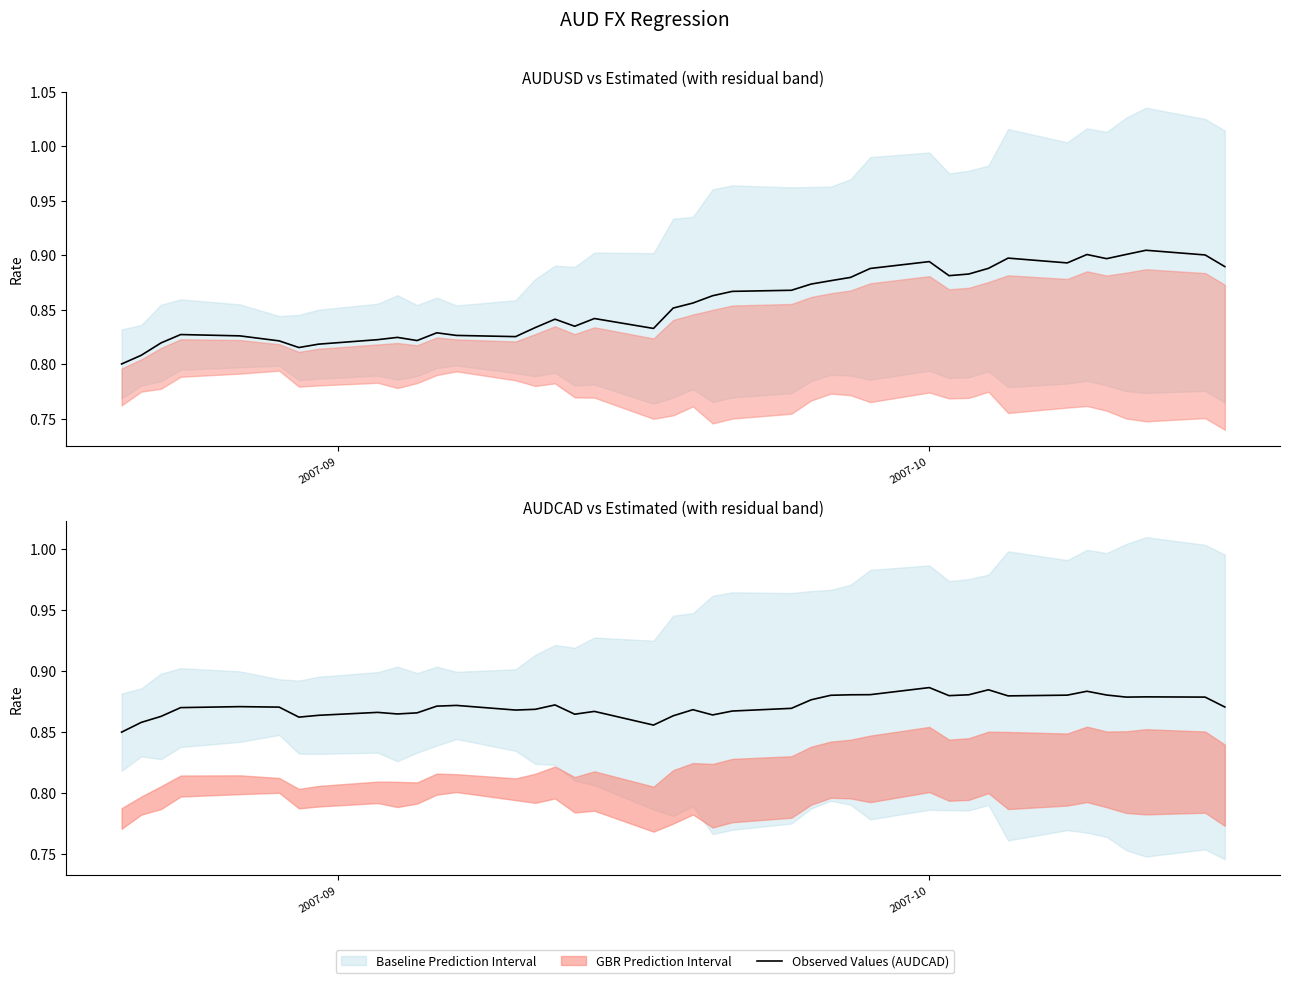

Which category has the highest value in the Observed Values (AUDCAD) series?

2007-10